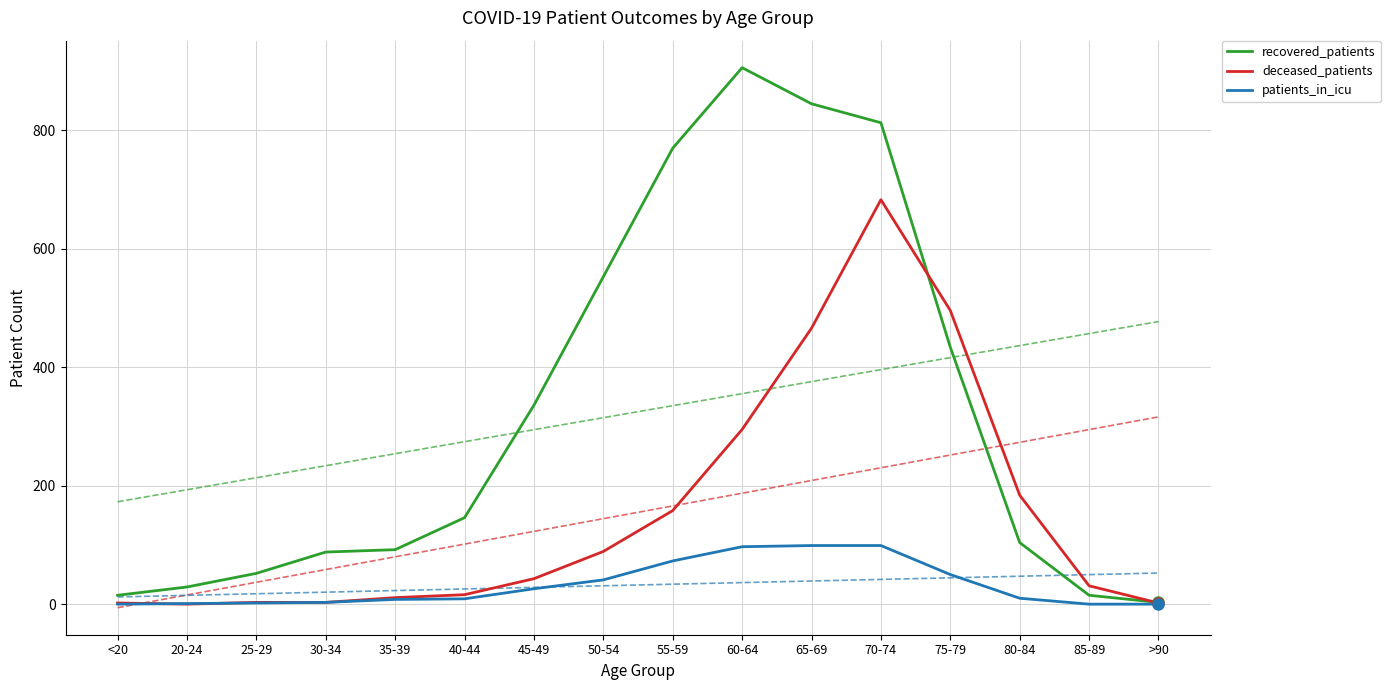

Where is the first local maximum for deceased_patients?

70-74